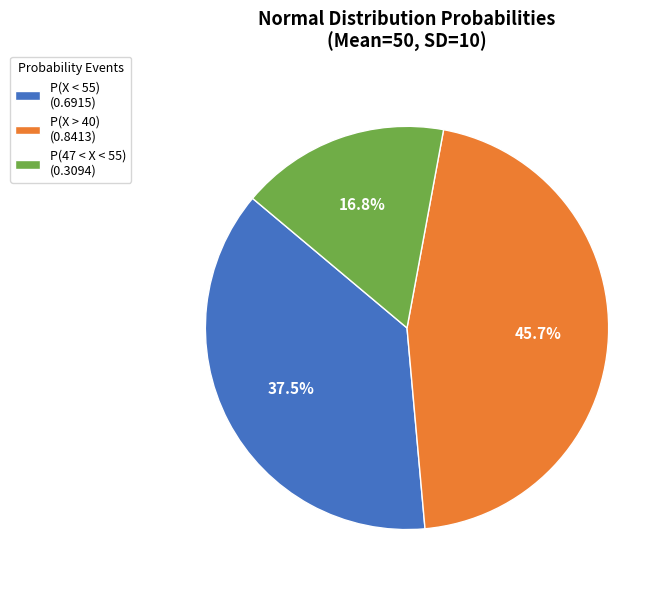

What percentage do P(47 < X < 55) (0.3094) and P(X > 40) (0.8413) together represent?

62.5%